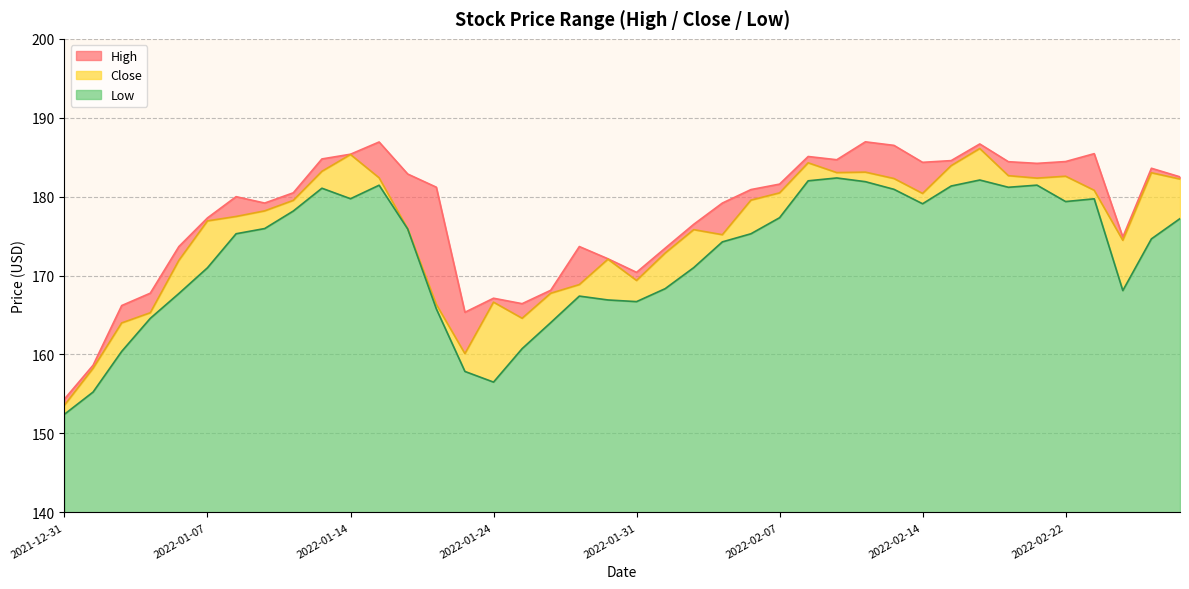

What is the highest value of the Low series?

182.4